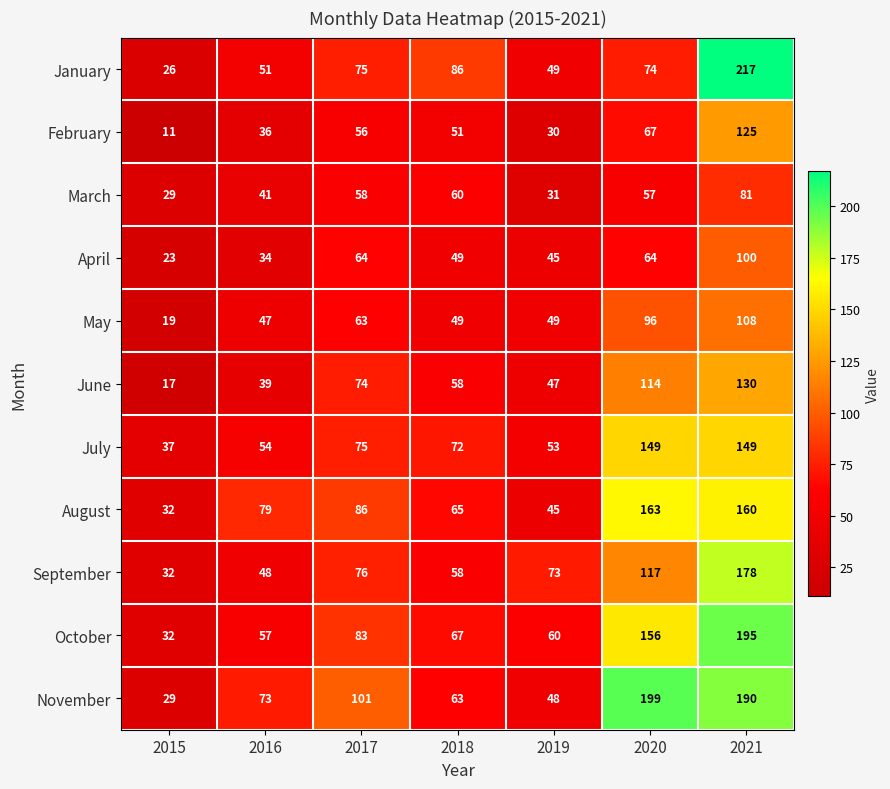

What is the sum of all August values?

630